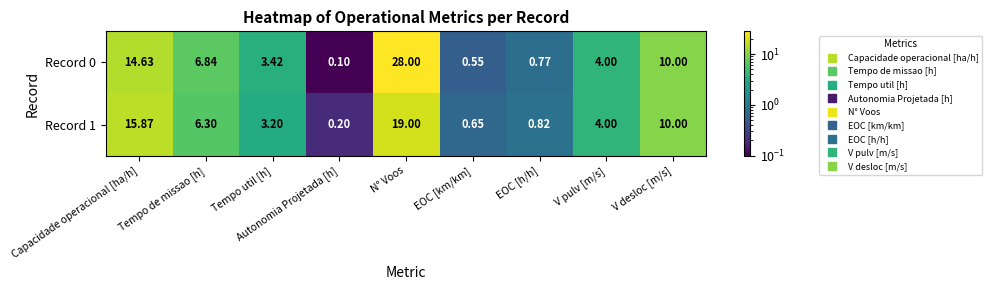

Rank the categories by Record 1 value from highest to lowest.

N° Voos, Capacidade operacional [ha/h], V desloc [m/s], Tempo de missao [h], V pulv [m/s], Tempo util [h], EOC [h/h], EOC [km/km], Autonomia Projetada [h]